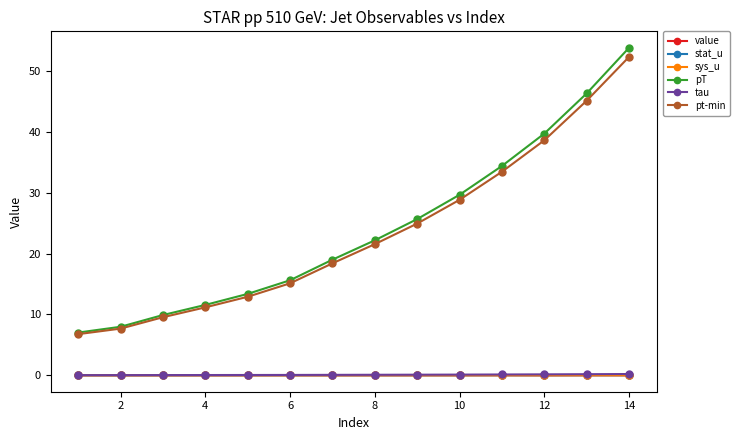

True or false: tau and stat_u intersect in this chart.

False